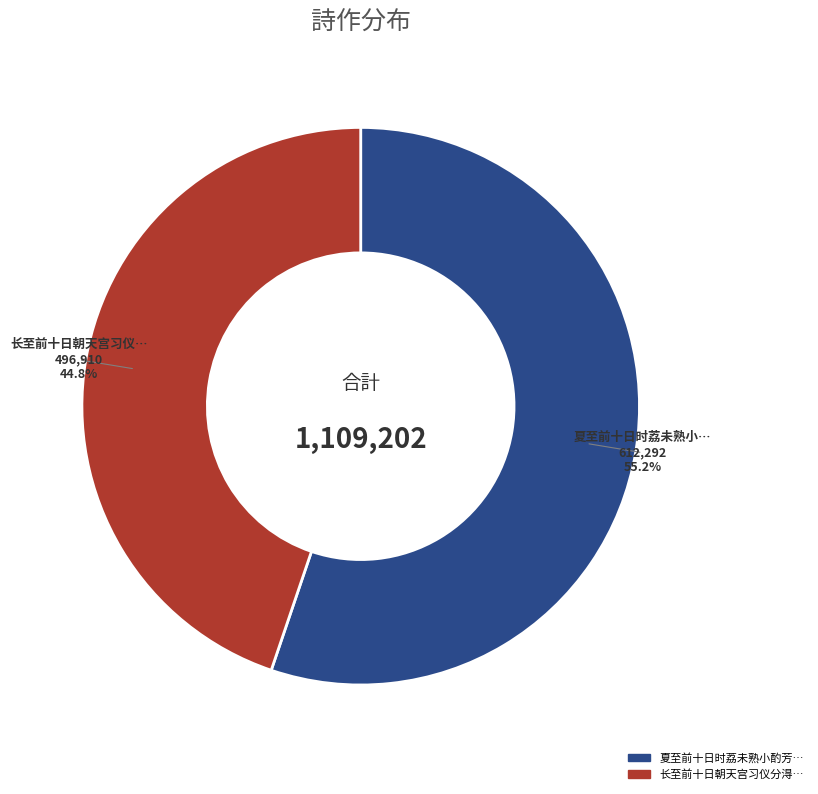

Is there a majority slice in this chart?

Yes